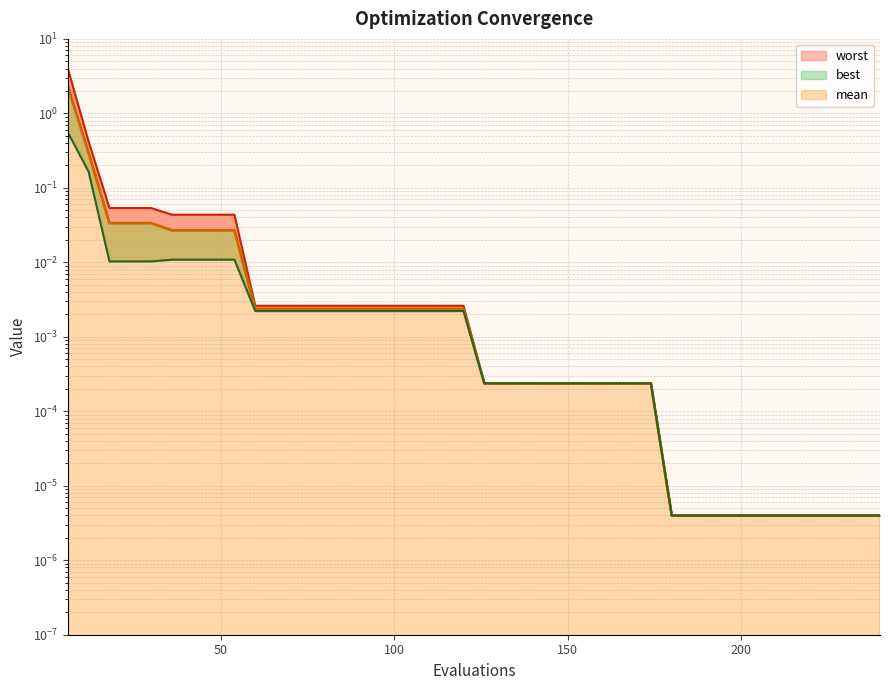

Is the value of best at 84 greater than the value of worst at 120?

No